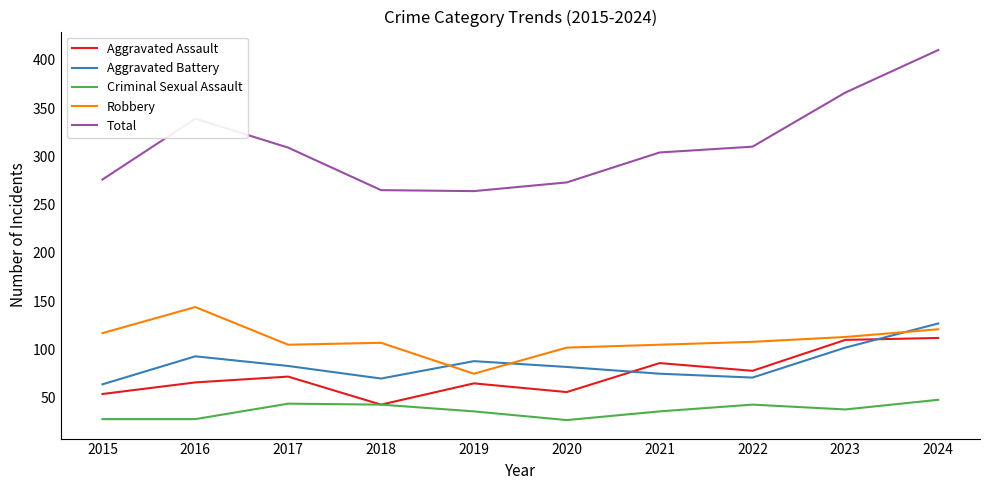

Is the value of Robbery at 2019 greater than the value of Total at 2024?

No